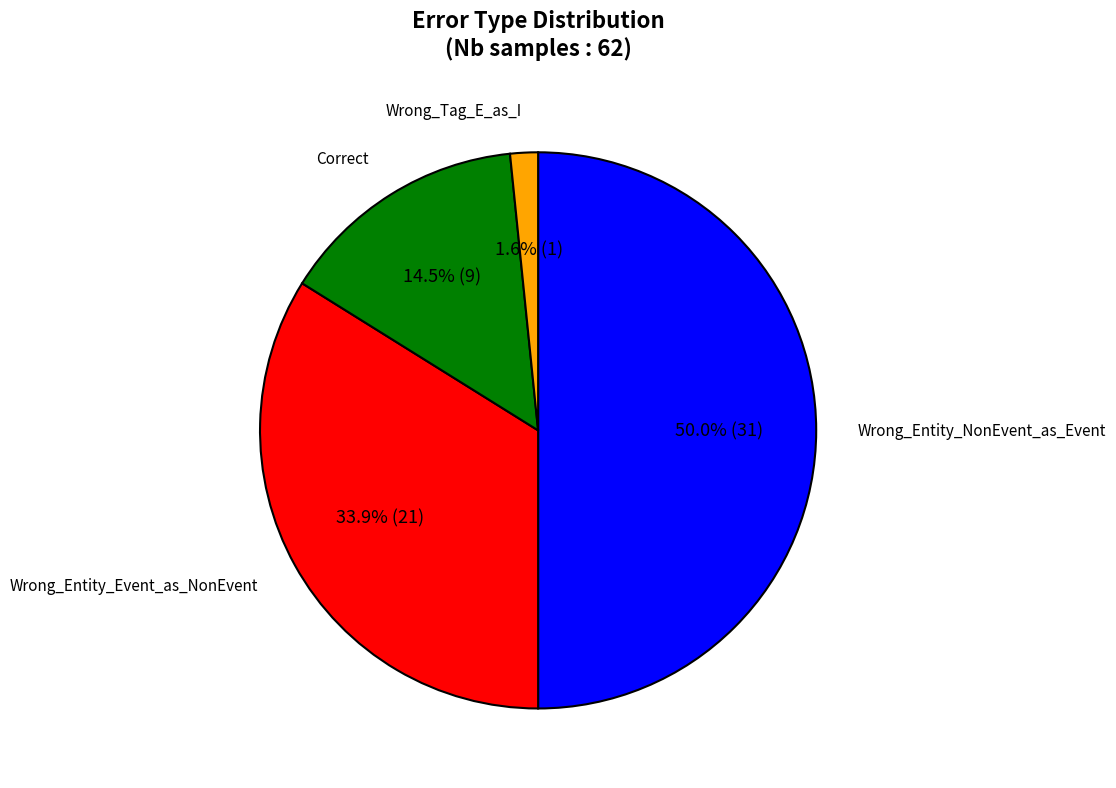

How many slices are in this pie chart?

4